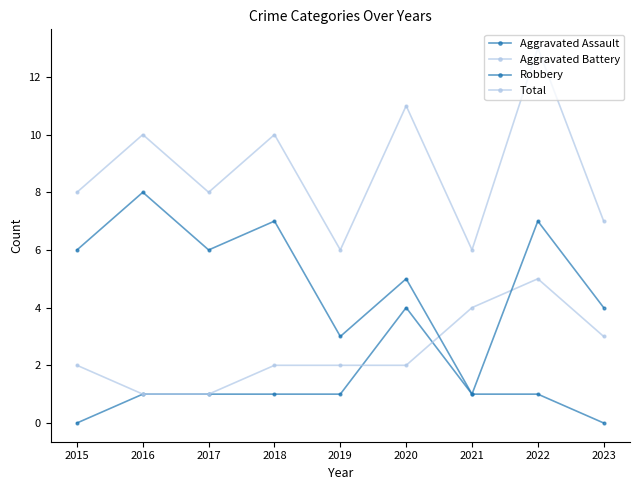

Is this an area chart (filled region under the line)?

No